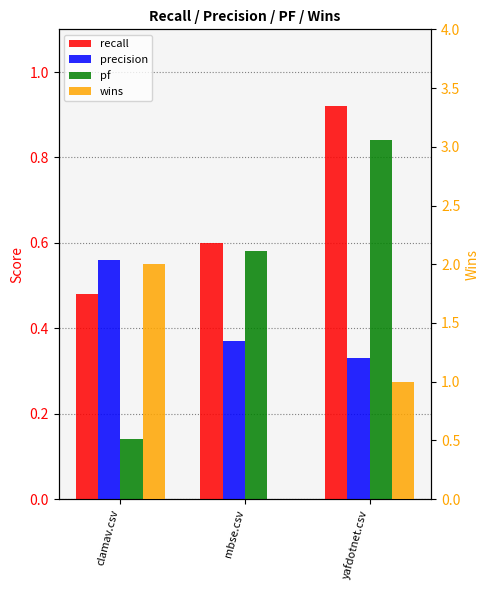

Rank the series at yafdotnet.csv from lowest to highest value.

precision, pf, recall, wins